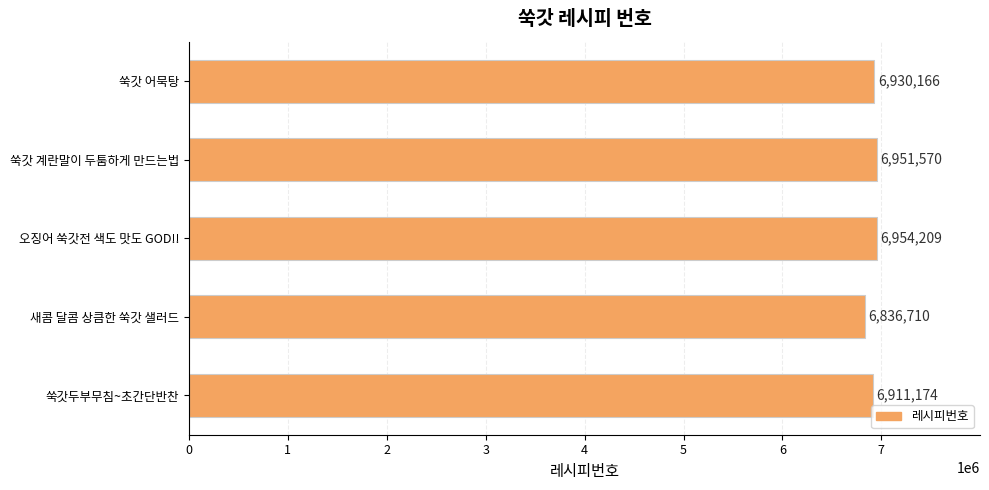

What is the greatest value displayed?

6954209